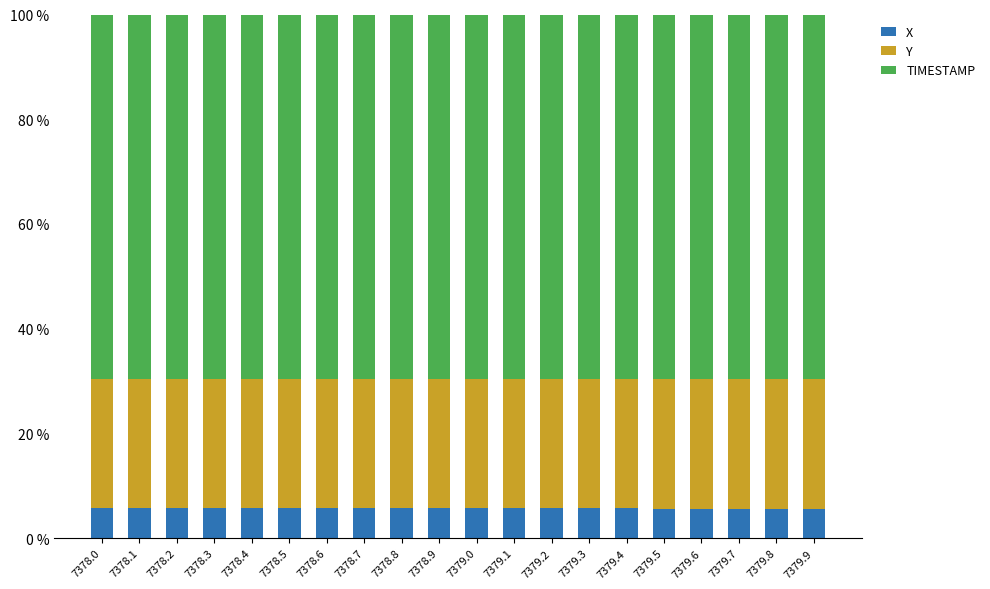

What is the sum of all X values?

114.0